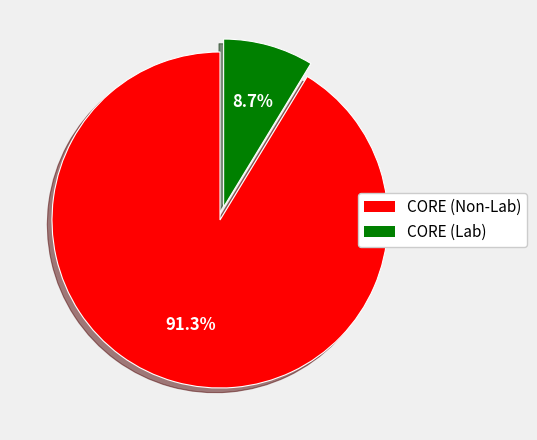

Is there any slice that represents more than half of the pie?

Yes